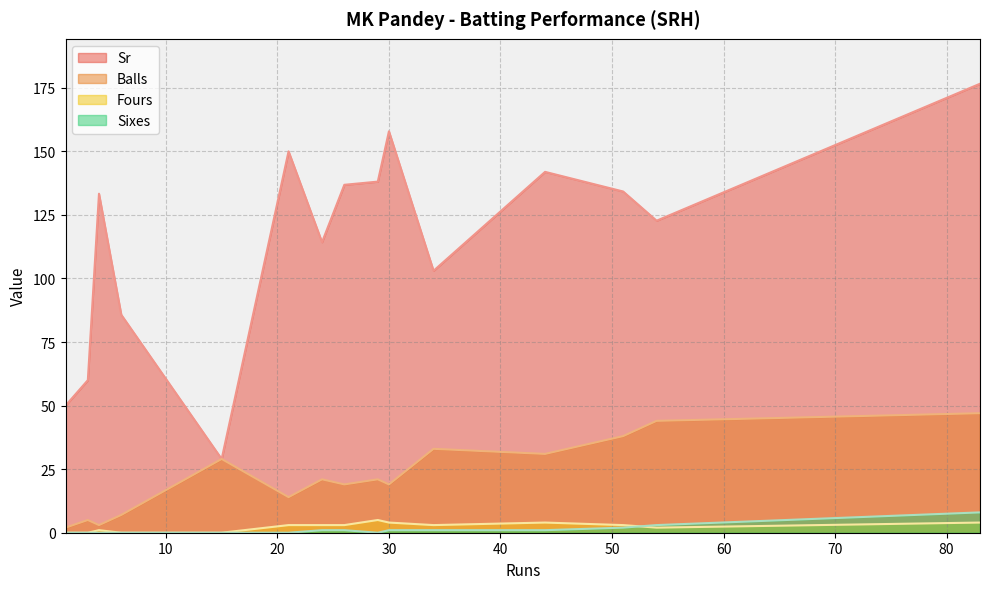

Rank the categories by Fours value from lowest to highest.

1, 3, 6, 15, 4, 54, 21, 24, 26, 34, 51, 30, 44, 83, 29